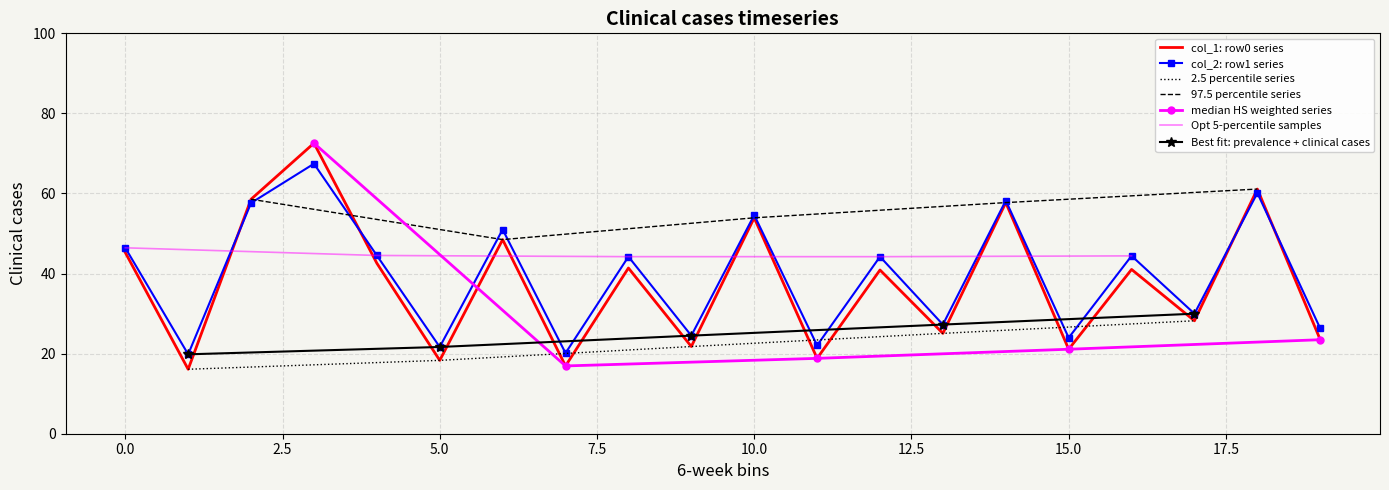

What is the maximum value for col_2: row1 series?

67.4